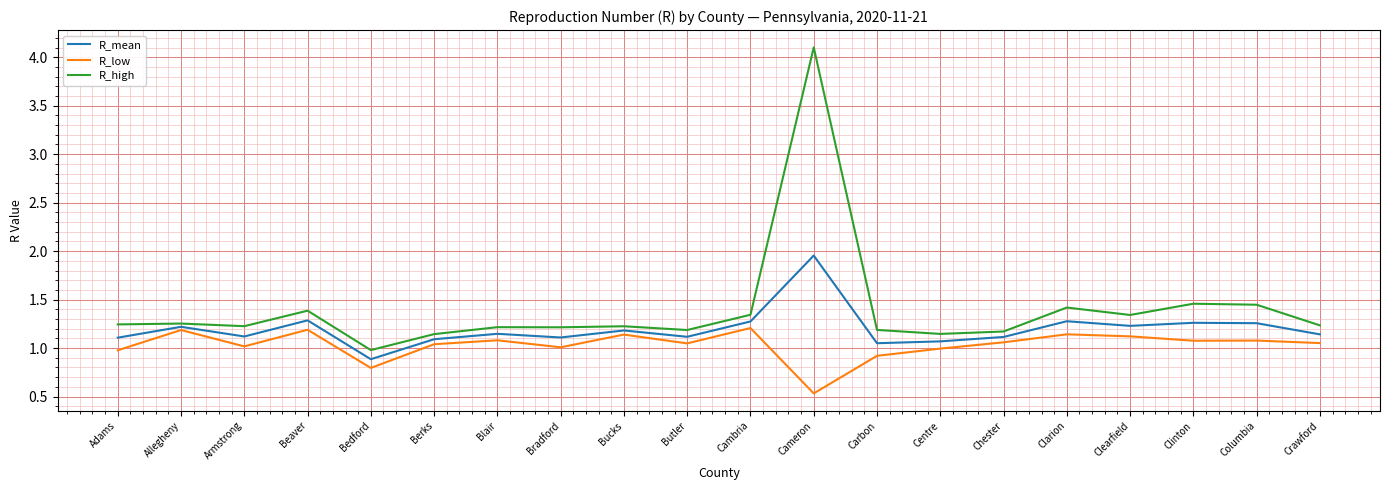

What is the highest value of the R_high series?

4.1